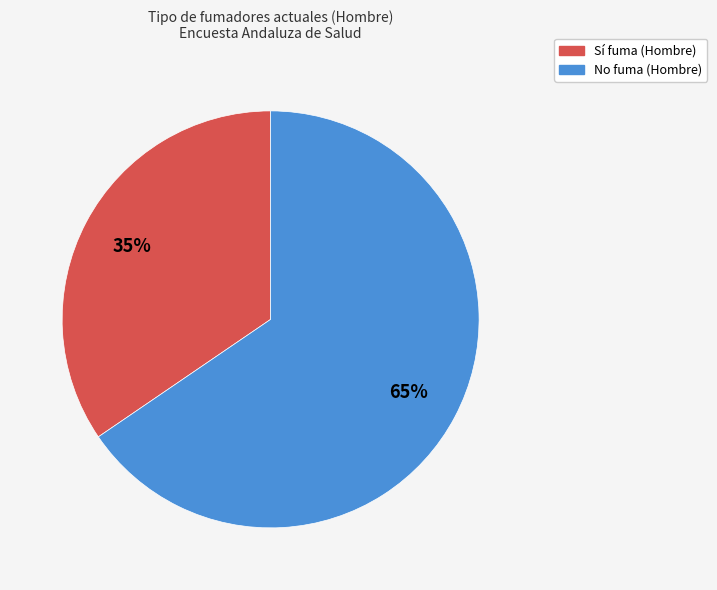

Does any single category account for the majority?

Yes